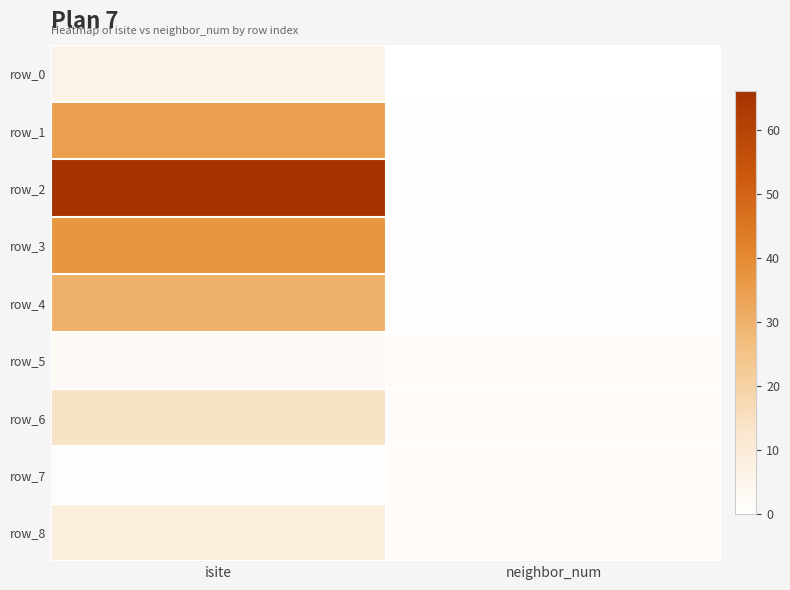

What is the difference between the row_3 values at neighbor_num and isite?

36